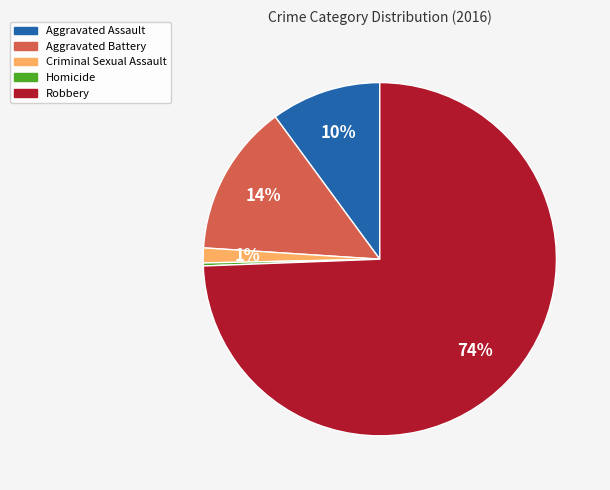

True or false: Robbery accounts for 89% of the total.

False